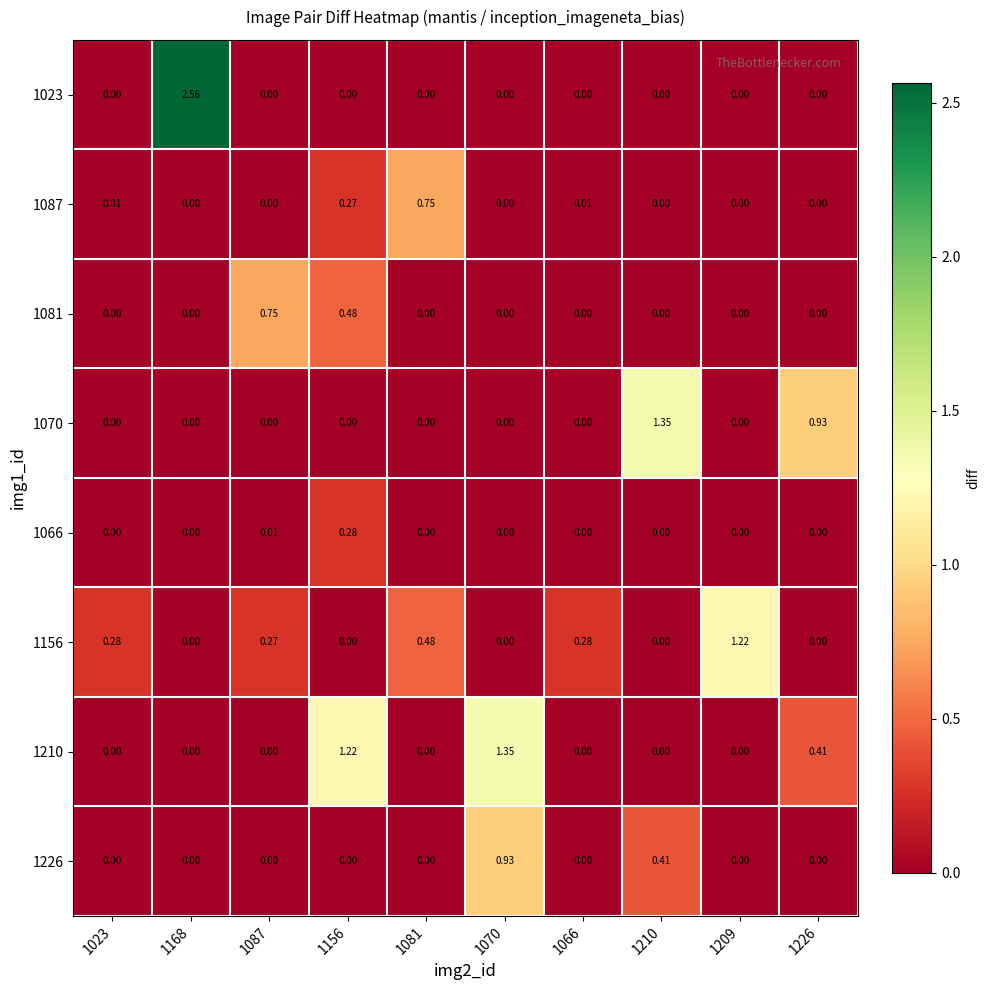

How many series are shown in this chart?

8